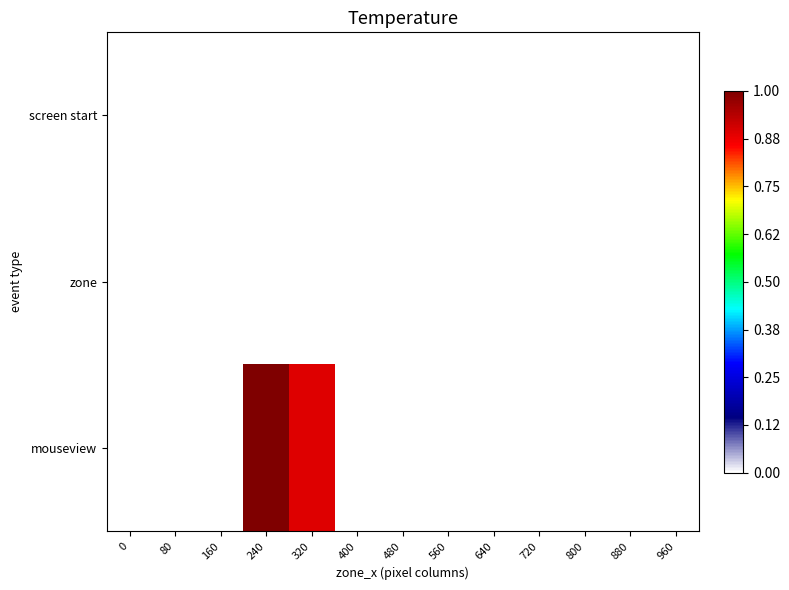

Rank the series at 480 from highest to lowest value.

screen start, zone, mouseview